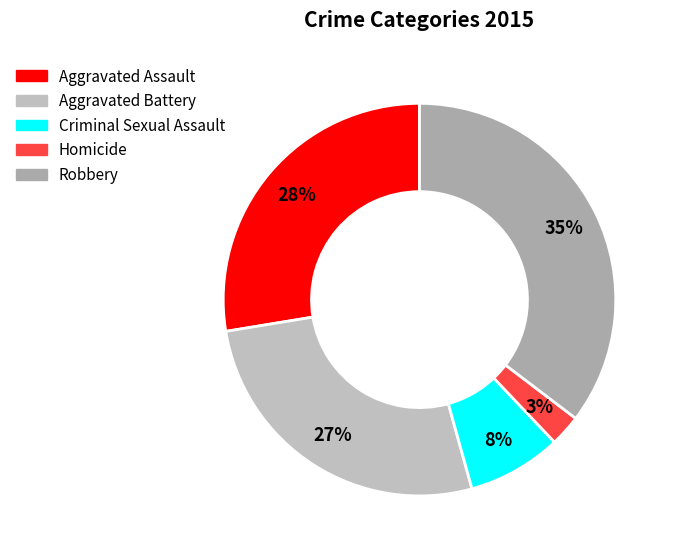

True or false: Criminal Sexual Assault accounts for 1% of the total.

False